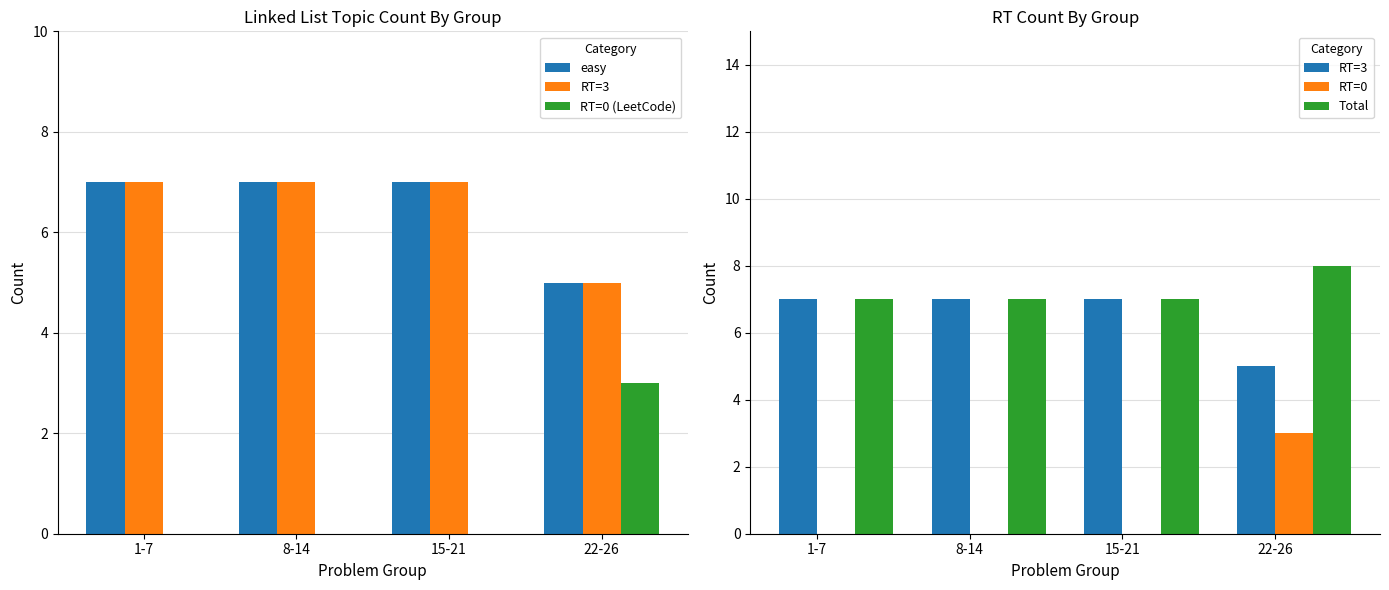

Rank the categories by RT=0 (LeetCode) value from lowest to highest.

1-7, 8-14, 15-21, 22-26